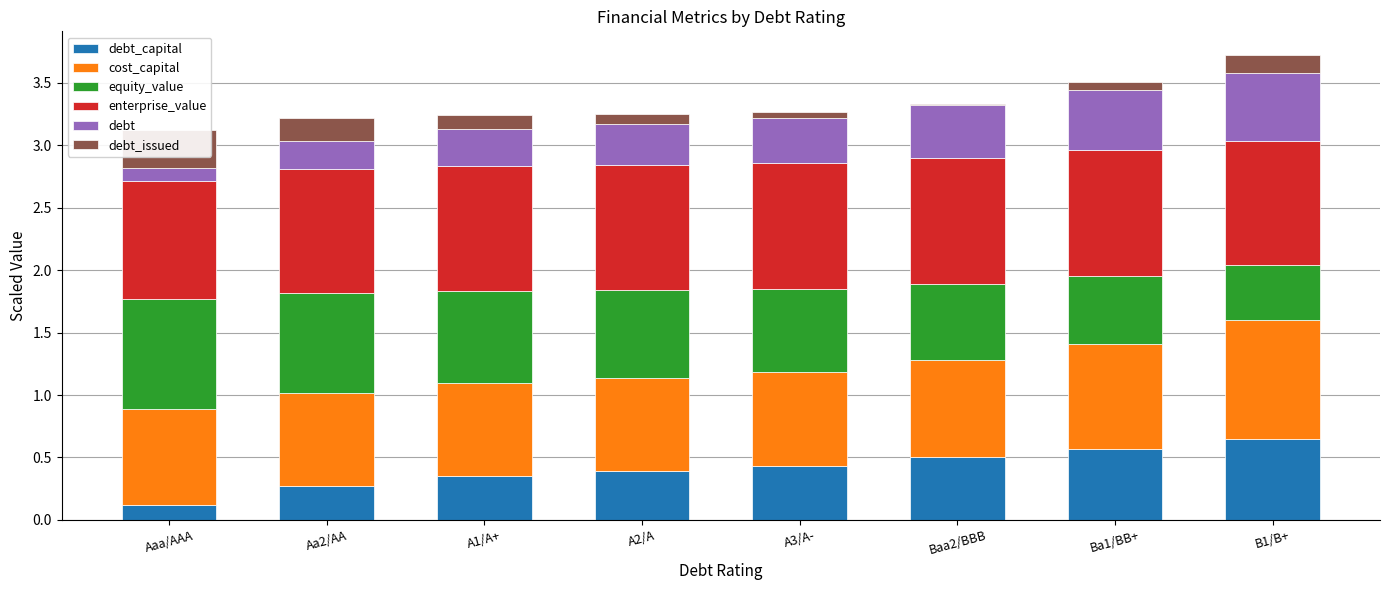

What position from the right is Baa2/BBB?

3